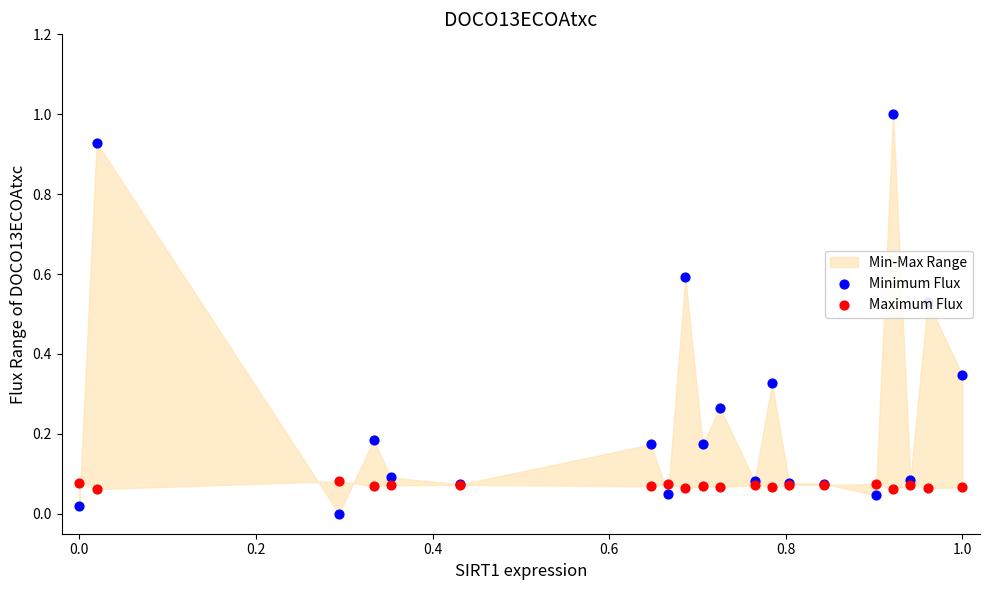

At how many categories does at least one series exceed 0?

20